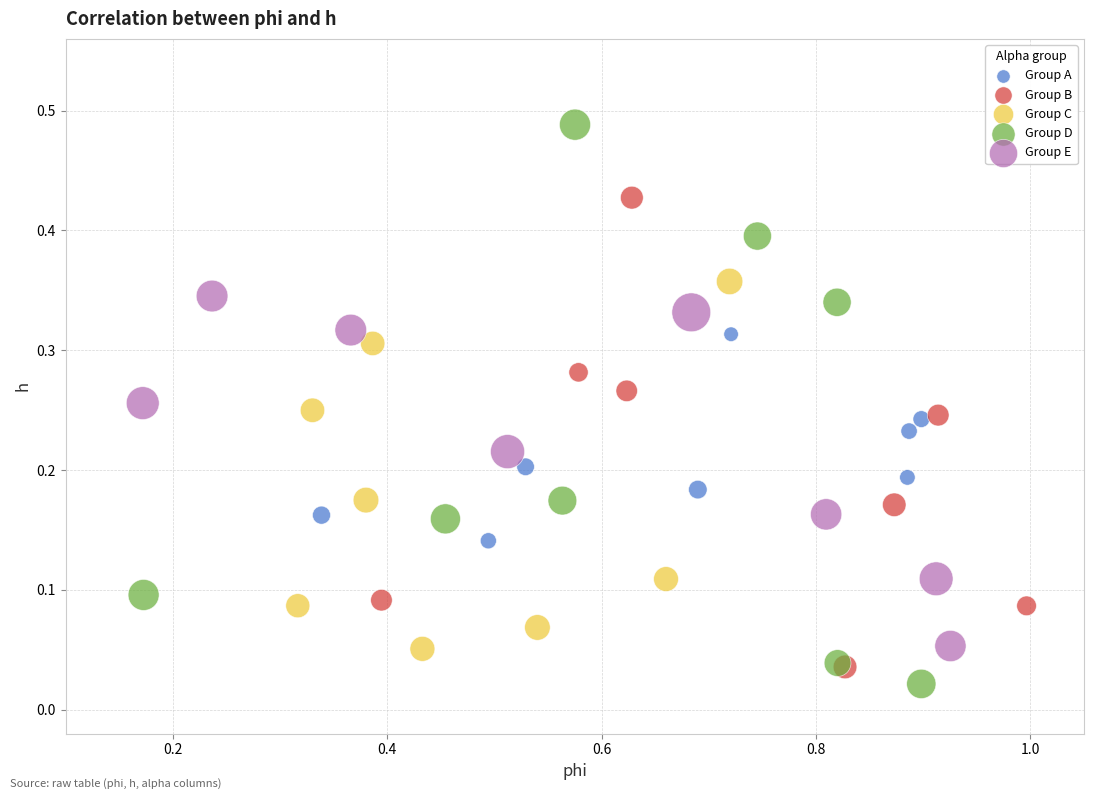

Which series contains the highest Y value?

Group D